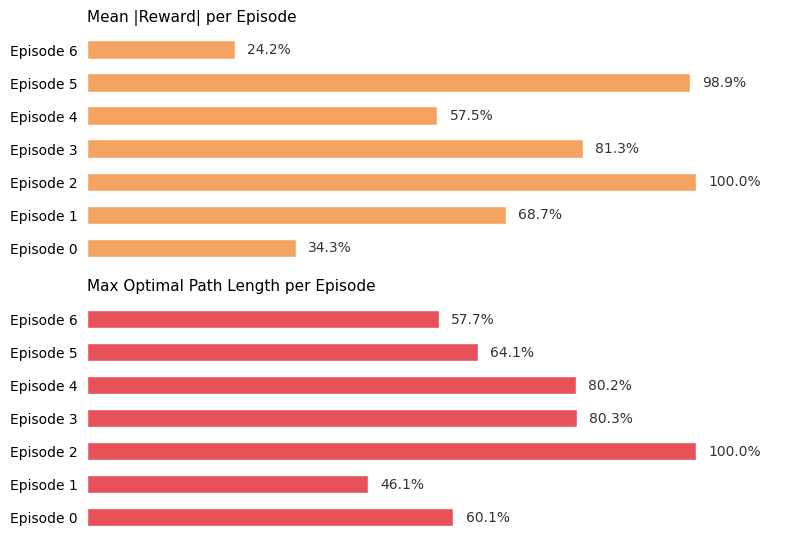

At Episode 0, list the series in order from largest to smallest.

Max Optimal Path Length per Episode, Mean |Reward| per Episode